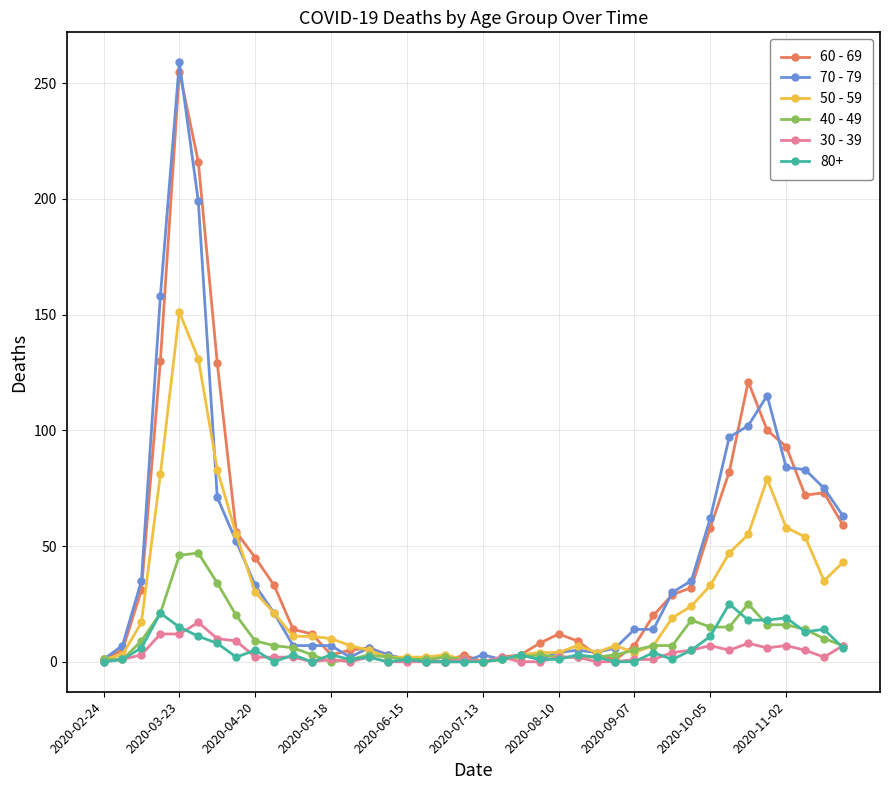

True or false: 80+ has more than 1 interior local peaks.

True